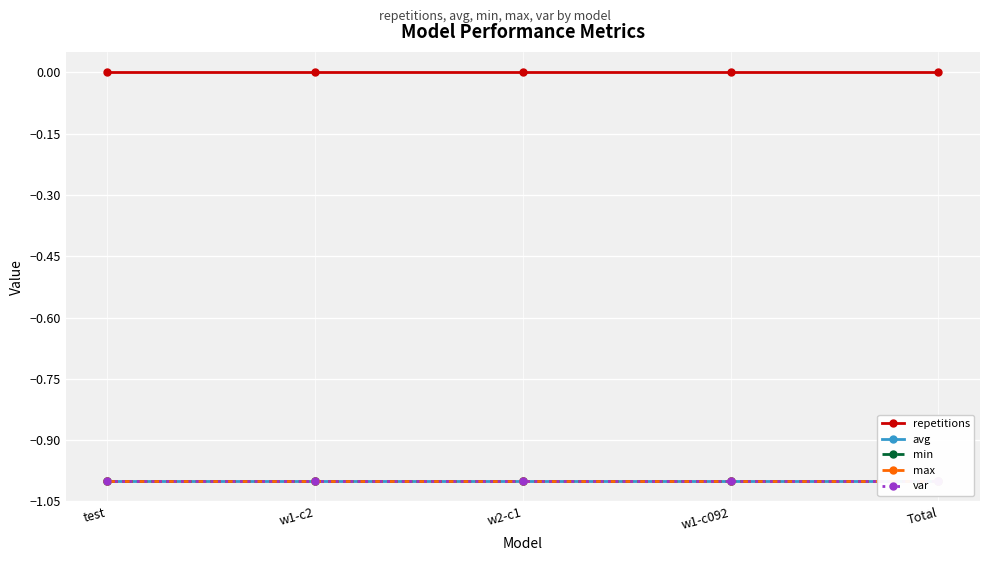

Does the chart display data point markers on the line(s)?

Yes